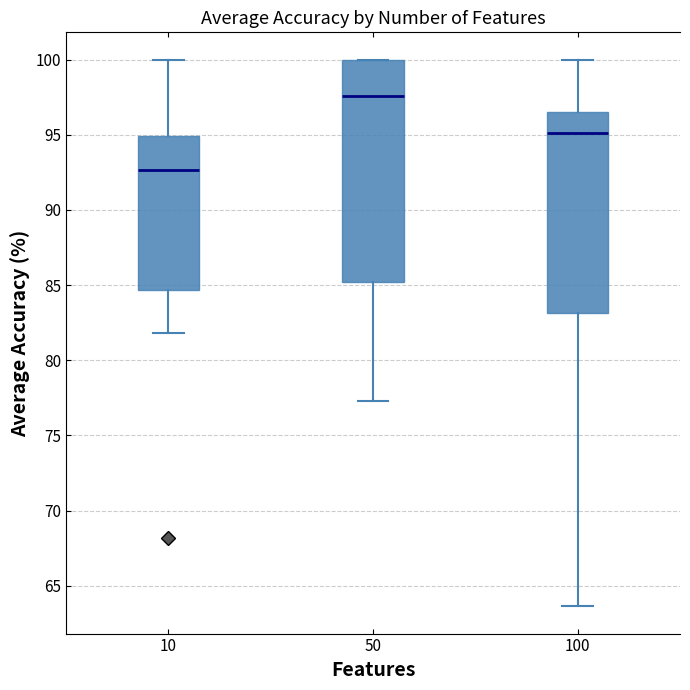

Reading left to right, transcribe this box plot: for each box, give where its median line is, the range the box spans, and where its two whiskers end, as read against the y-axis. The values are not printed on the chart, so give them approximately, as read against the axis.

10: median 92.5, box 84.5 to 95.0, whiskers 82.0 to 100.0
50: median 97.5, box 85.0 to 100.0, whiskers 77.5 to 100.0
100: median 95.0, box 83.0 to 96.5, whiskers 63.5 to 100.0